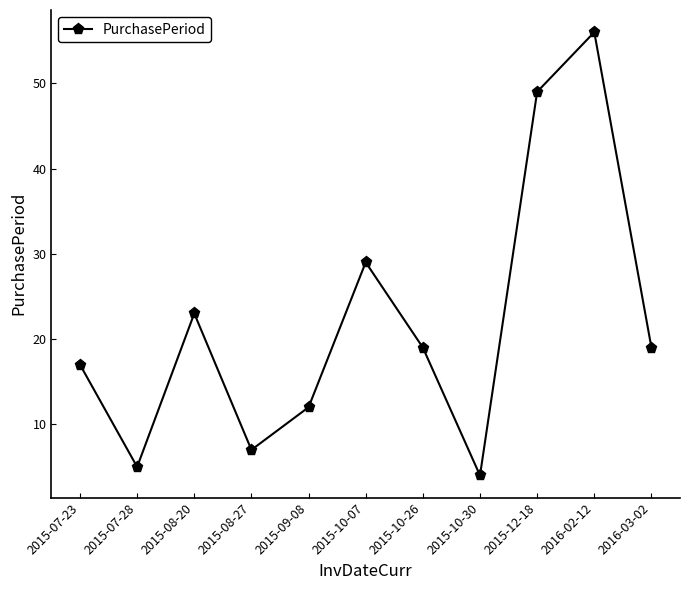

What is the minimum value shown in the chart?

4